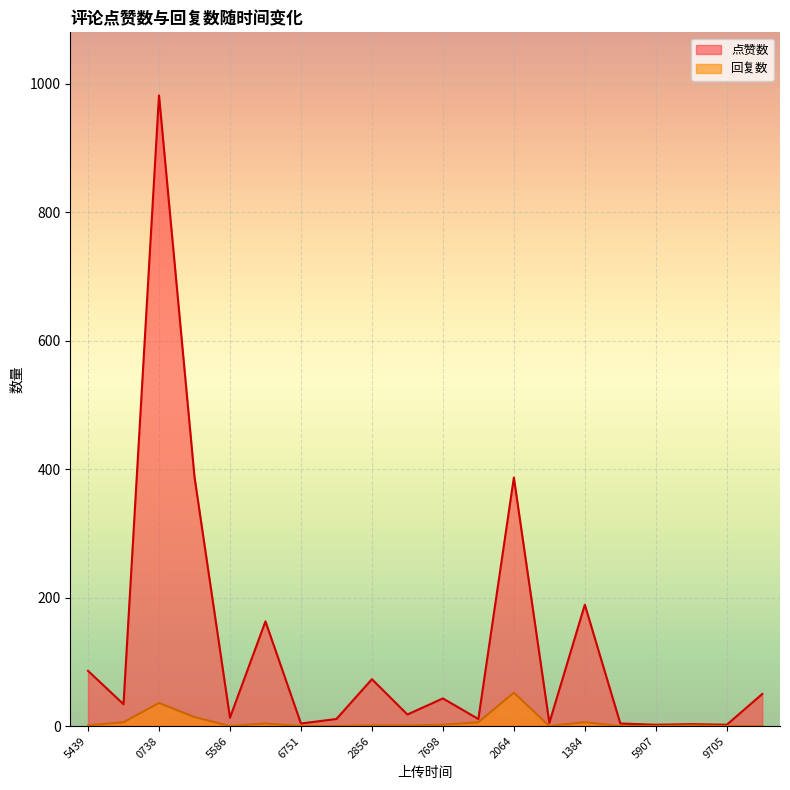

Where is the first local maximum for 点赞数?

0738